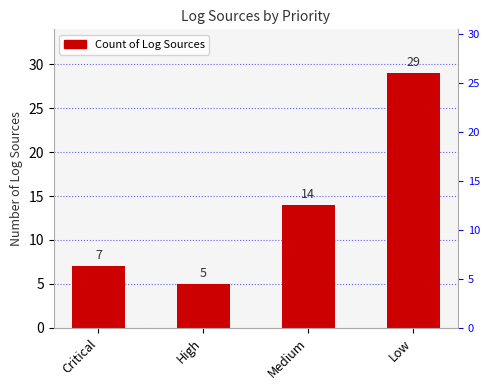

What is the minimum value shown in the chart?

5